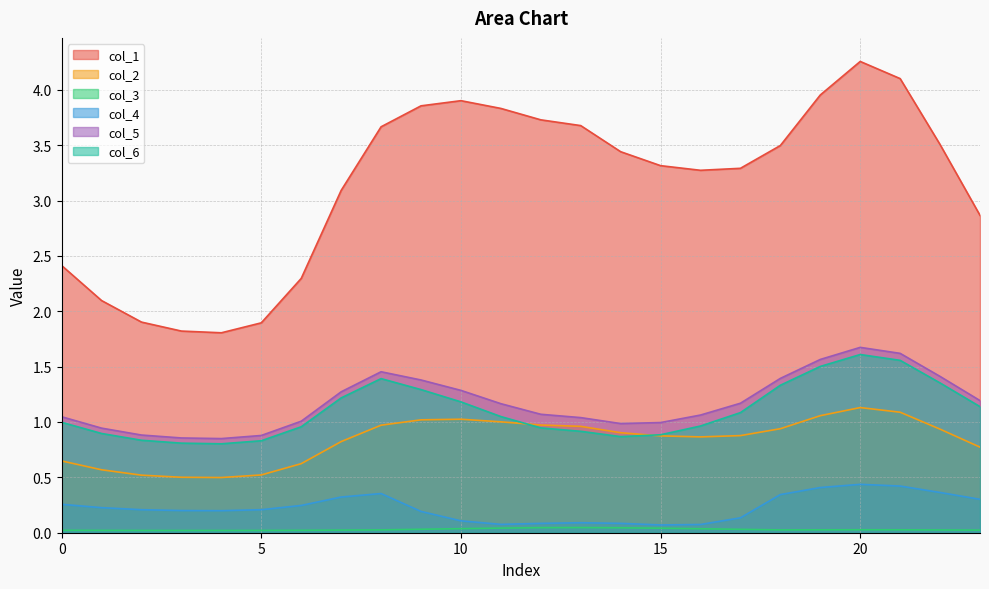

Where does the col_6 series first go above 1?

7